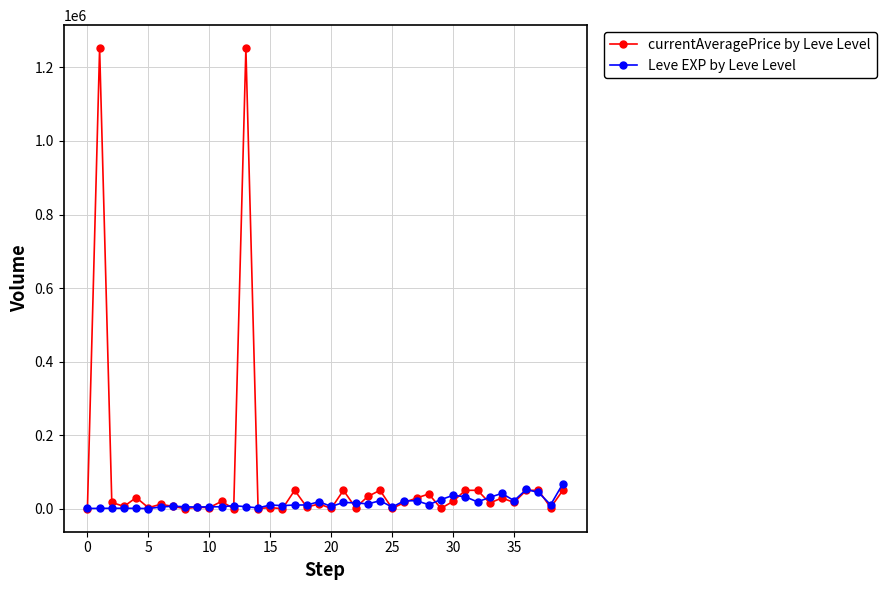

What are all the series names shown in the legend?

currentAveragePrice by Leve Level, Leve EXP by Leve Level